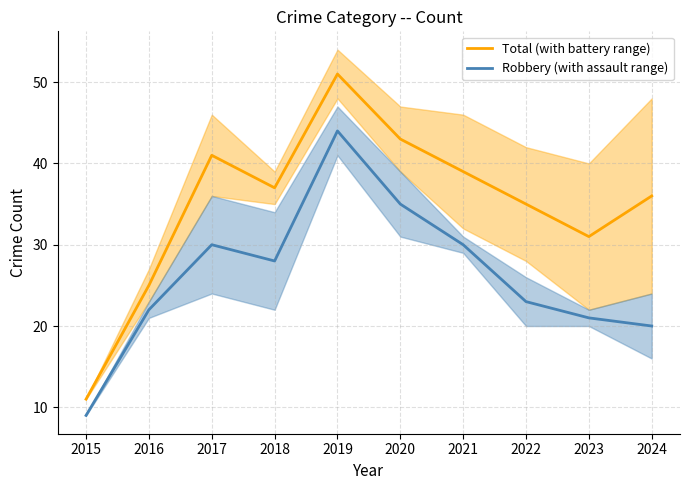

At which category does Robbery (with assault range) reach its first local peak?

2017